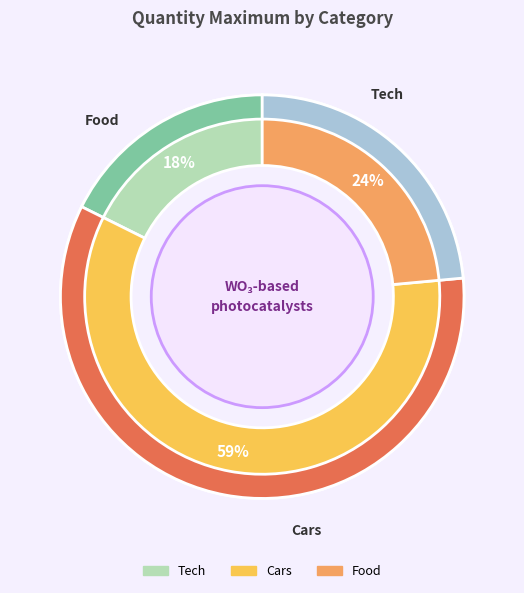

Which category has the biggest portion of the pie?

Cars